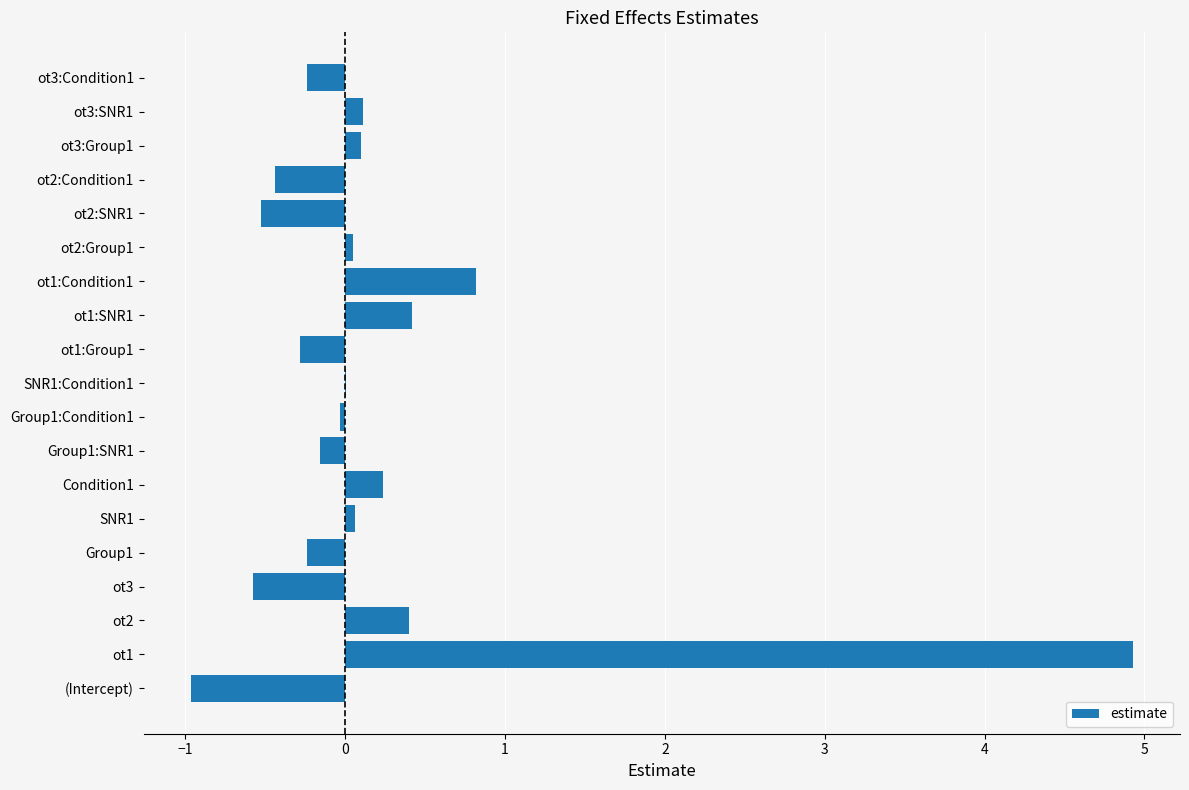

Between ot3 and ot1, which is larger?

ot1